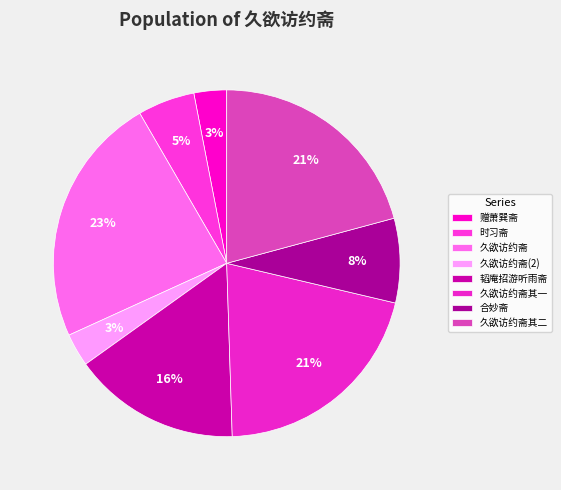

Does any single category account for the majority?

No